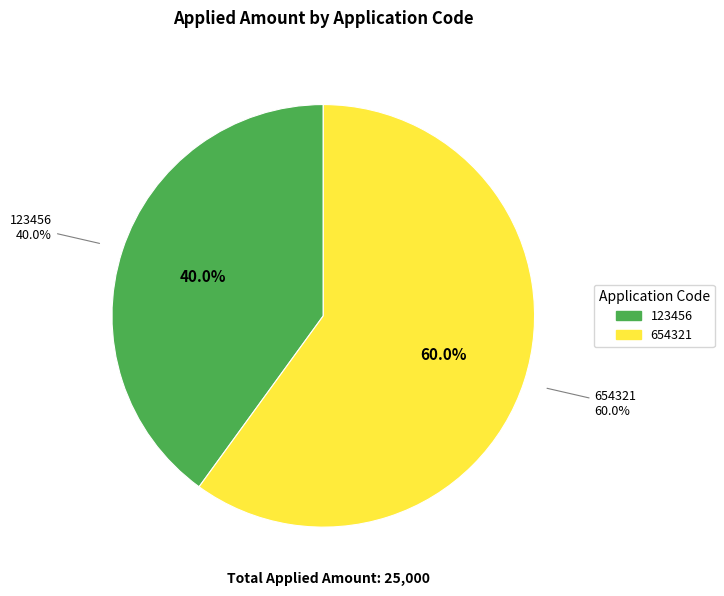

How many slices are in this pie chart?

2